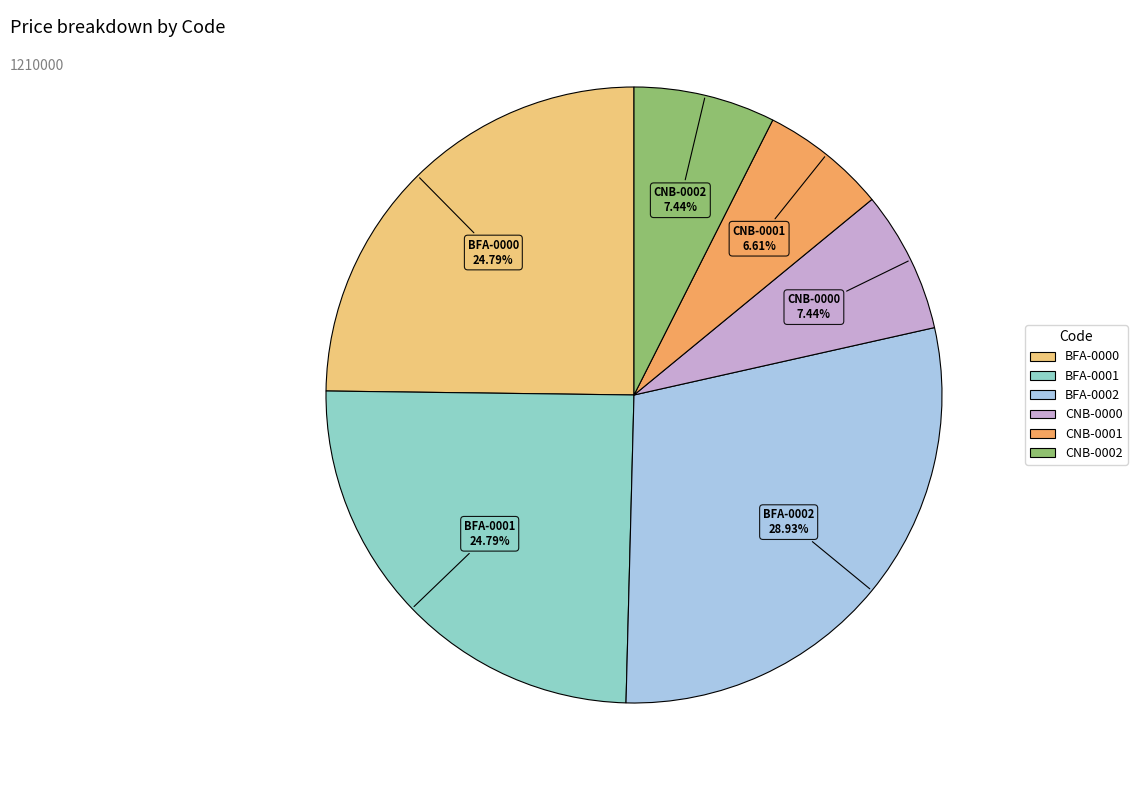

What is the ratio of the value at BFA-0002 to the value at BFA-0001?

1.2